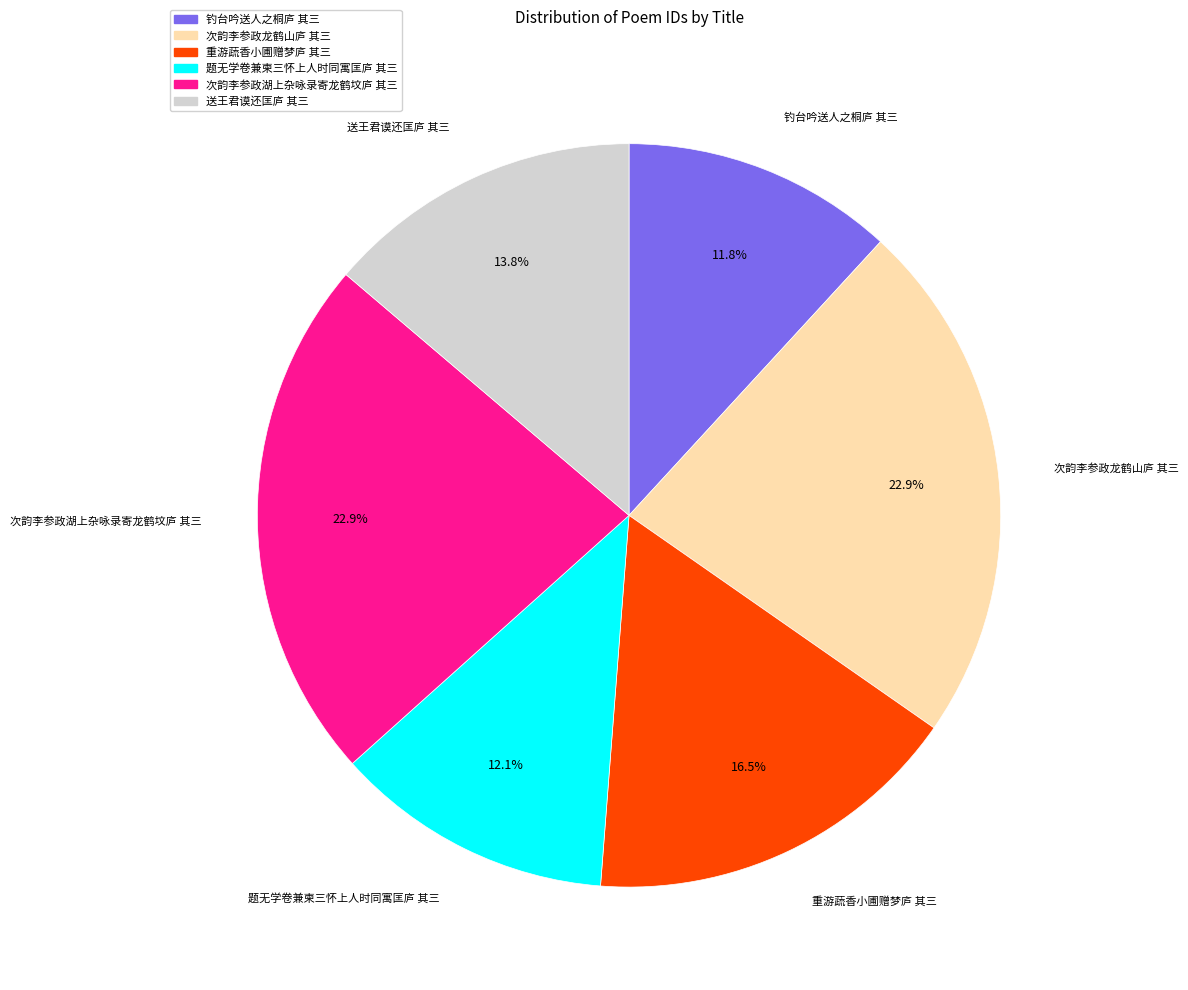

Count the number of slices in the pie.

6